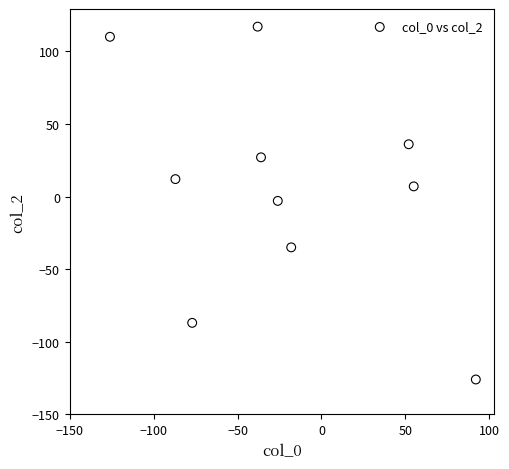

What is the range of Y values (max minus min)?

243